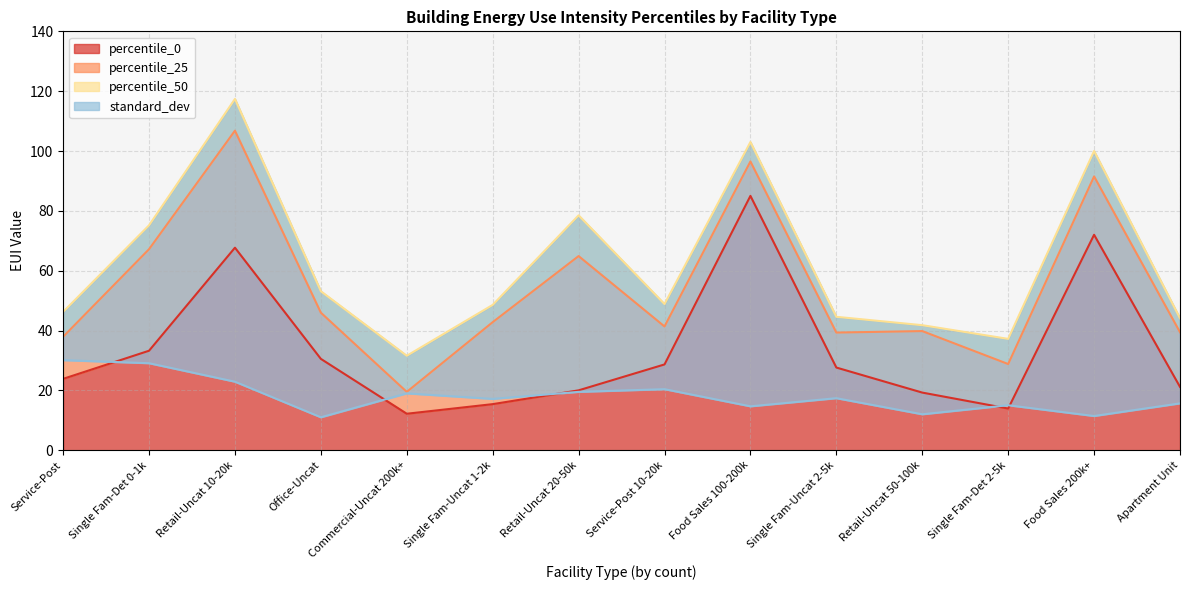

Where does the percentile_0 series first go above 27?

Single Fam-Det 0-1k